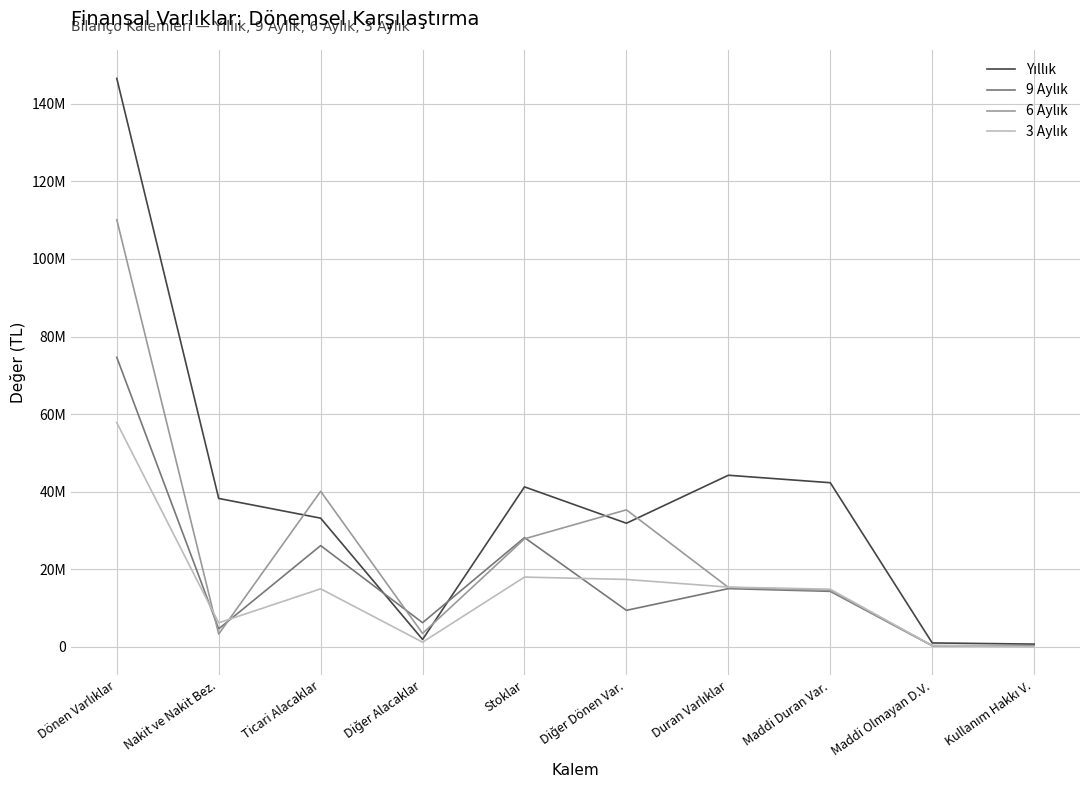

Reading left to right, what are all the values shown in this chart?

Yıllık: Dönen Varlıklar=146540626	Nakit ve Nakit Bez.=38274348	Ticari Alacaklar=33192283	Diğer Alacaklar=1931833	Stoklar=41258300	Diğer Dönen Var.=31883862	Duran Varlıklar=44253056	Maddi Duran Var.=42330039	Maddi Olmayan D.V.=1032487	Kullanım Hakkı V.=731297
9 Aylık: Dönen Varlıklar=74646293	Nakit ve Nakit Bez.=4660072	Ticari Alacaklar=26117952	Diğer Alacaklar=6252993	Stoklar=28185865	Diğer Dönen Var.=9429411	Duran Varlıklar=15029985	Maddi Duran Var.=14327112	Maddi Olmayan D.V.=309547	Kullanım Hakkı V.=302185
6 Aylık: Dönen Varlıklar=110122211	Nakit ve Nakit Bez.=3311081	Ticari Alacaklar=40119701	Diğer Alacaklar=3480464	Stoklar=27872275	Diğer Dönen Var.=35338690	Duran Varlıklar=15343767	Maddi Duran Var.=14587394	Maddi Olmayan D.V.=331290	Kullanım Hakkı V.=318089
3 Aylık: Dönen Varlıklar=57813476	Nakit ve Nakit Bez.=6211968	Ticari Alacaklar=14977454	Diğer Alacaklar=1227107	Stoklar=18003562	Diğer Dönen Var.=17393385	Duran Varlıklar=15419817	Maddi Duran Var.=14880789	Maddi Olmayan D.V.=353034	Kullanım Hakkı V.=27841